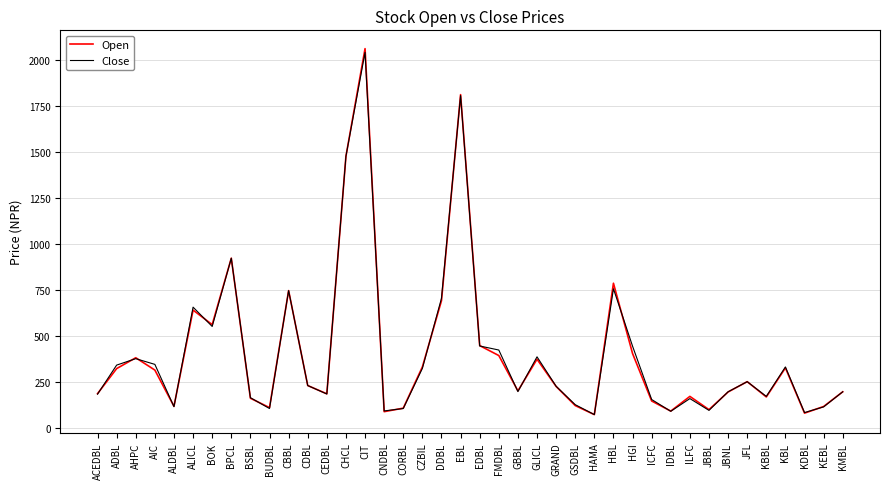

Which series changed the most between CZBIL and JBBL?

Open